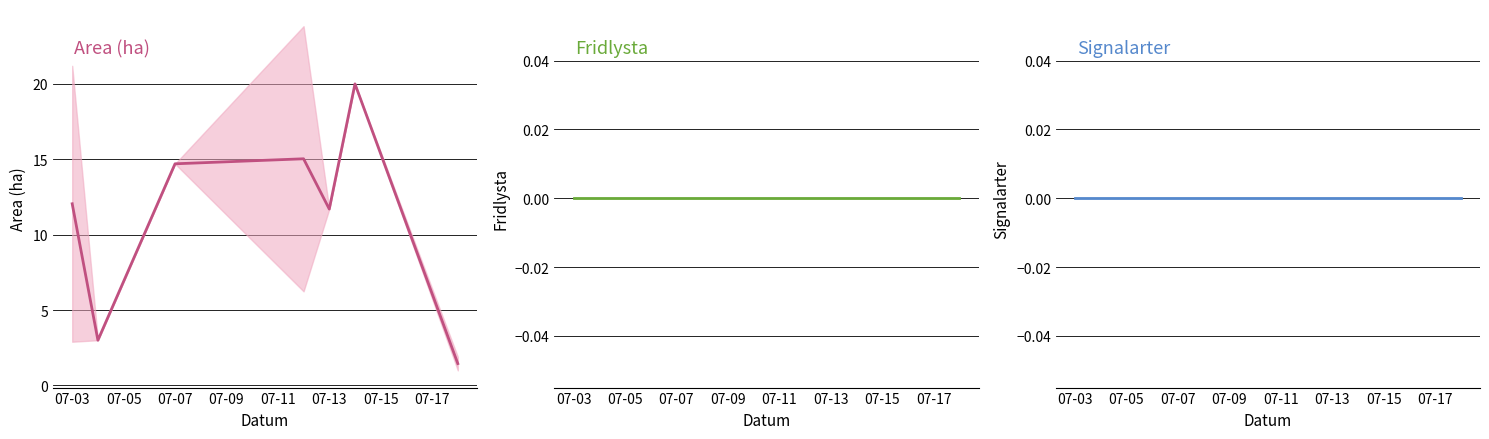

What is the value of the Area (ha) point at the 1st from the left?

12.0